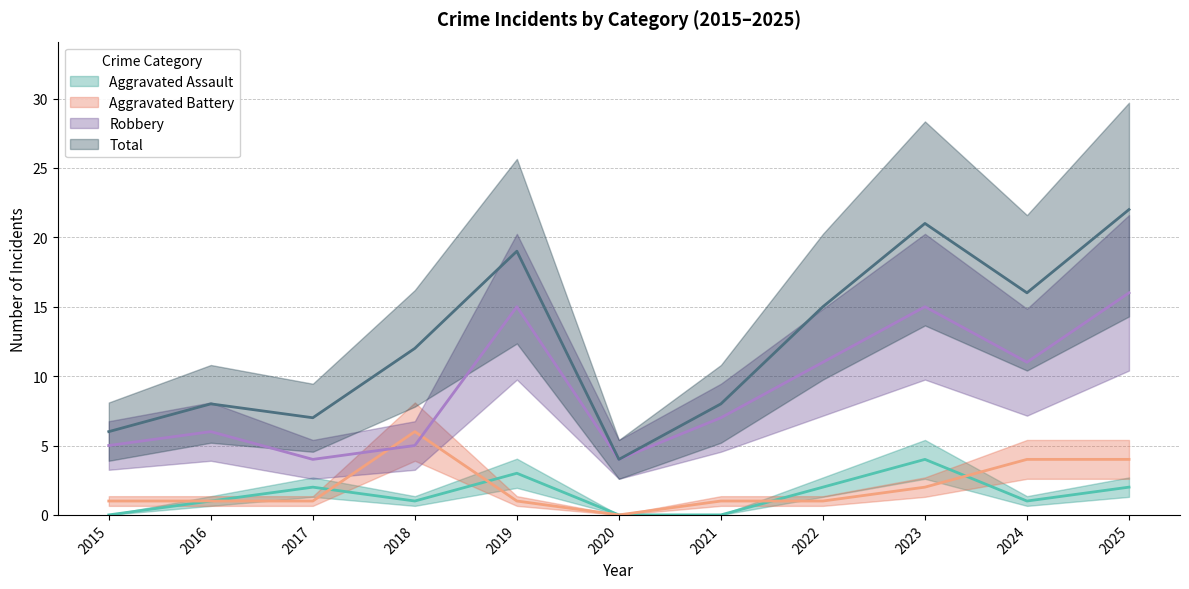

What is the difference between the maximum and minimum values in the Total series?

18